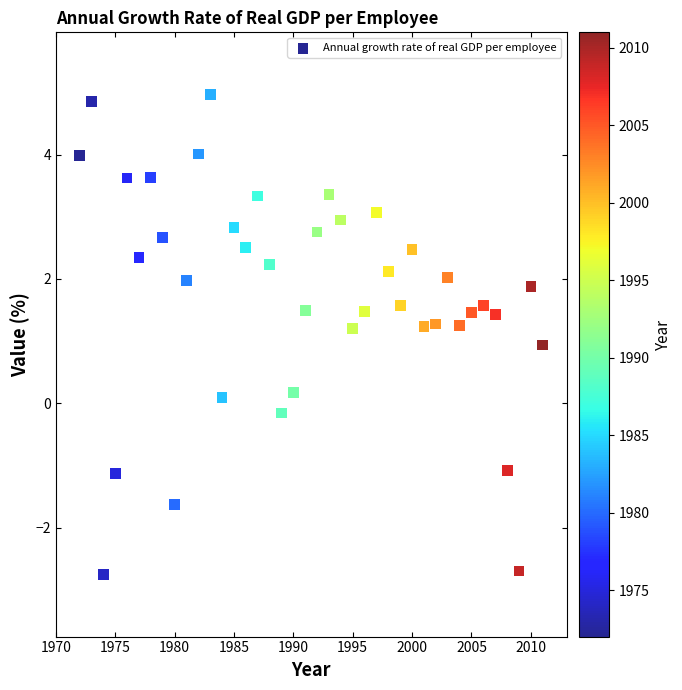

What is the range of Y values (max minus min)?

7.7